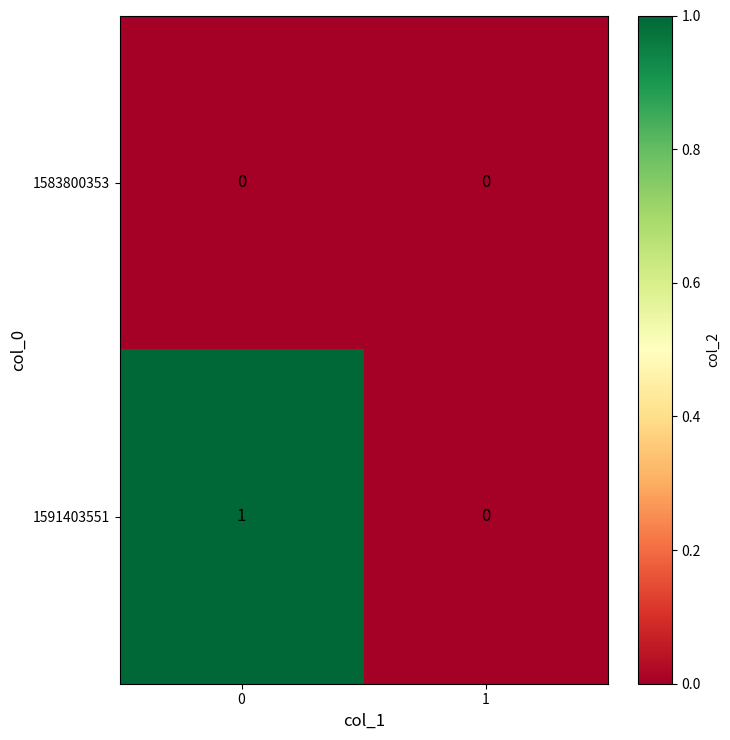

What is the greatest value displayed?

1